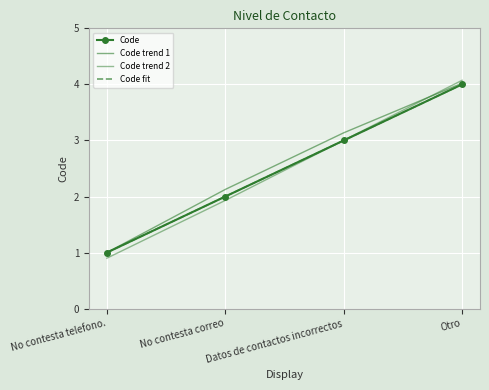

At how many categories does at least one series exceed 2?

3